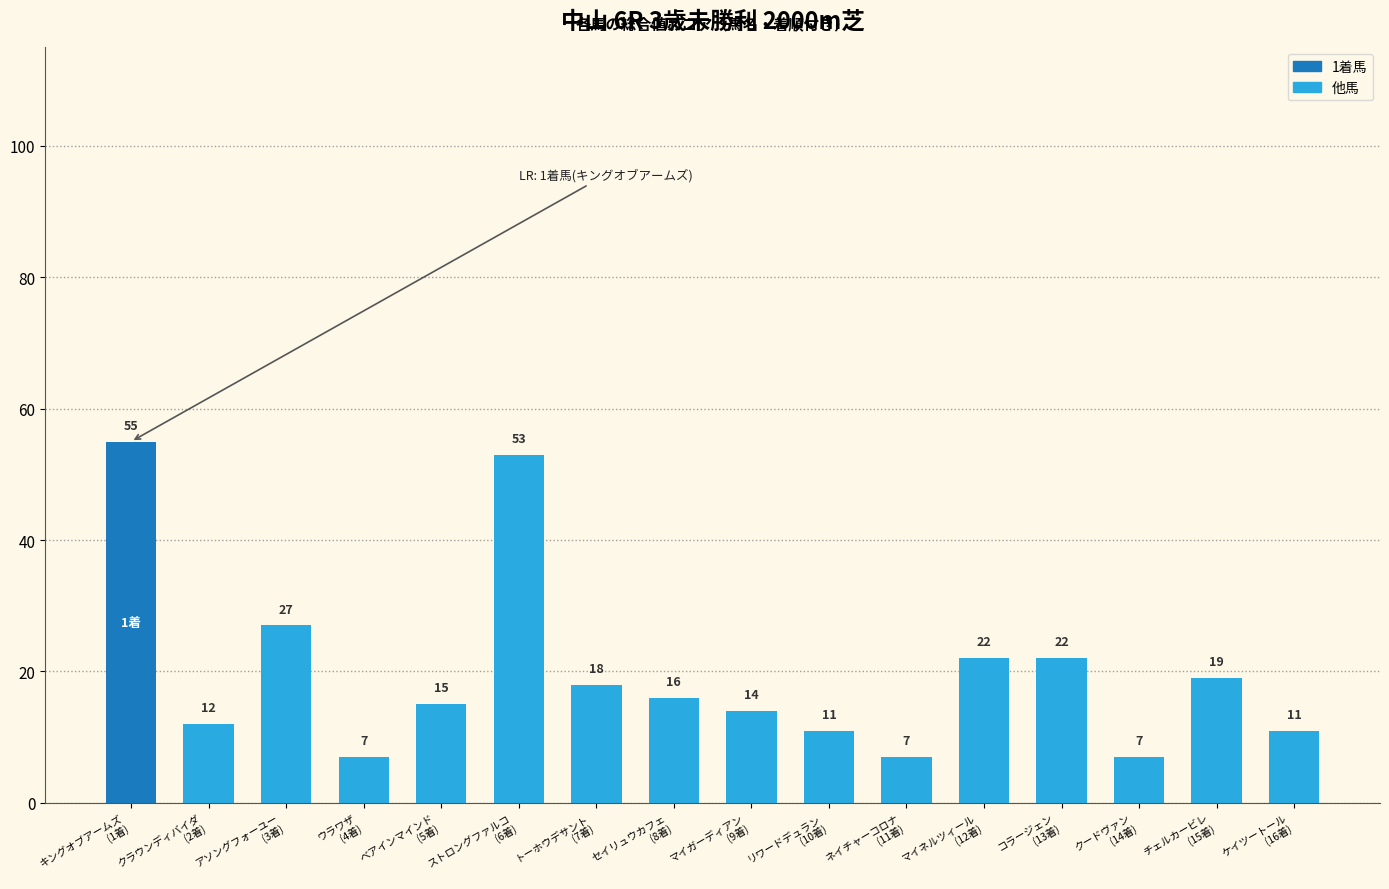

How many bars are there in total?

16